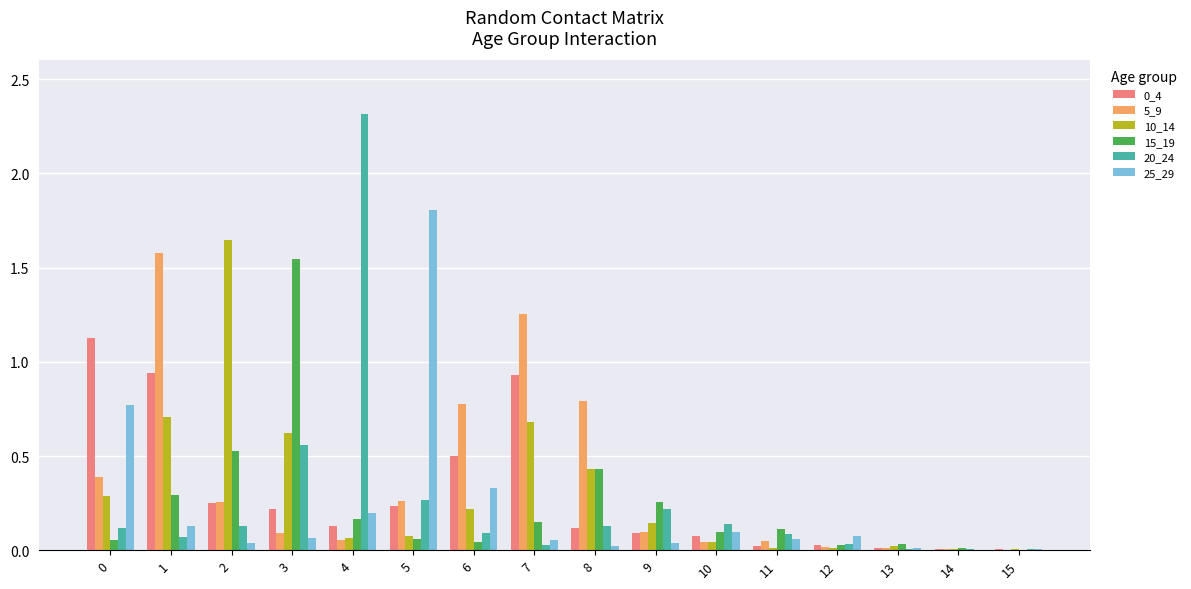

Is it true that 20_24 equals 0.1 at 10?

True